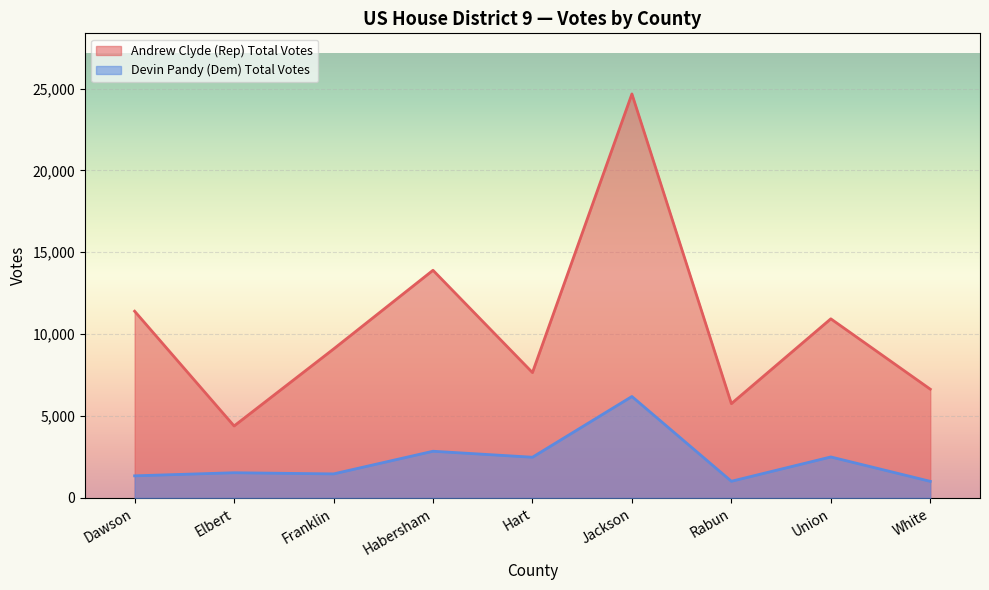

What is the approximate value of Devin Pandy (Dem) Total Votes at Habersham?

2853